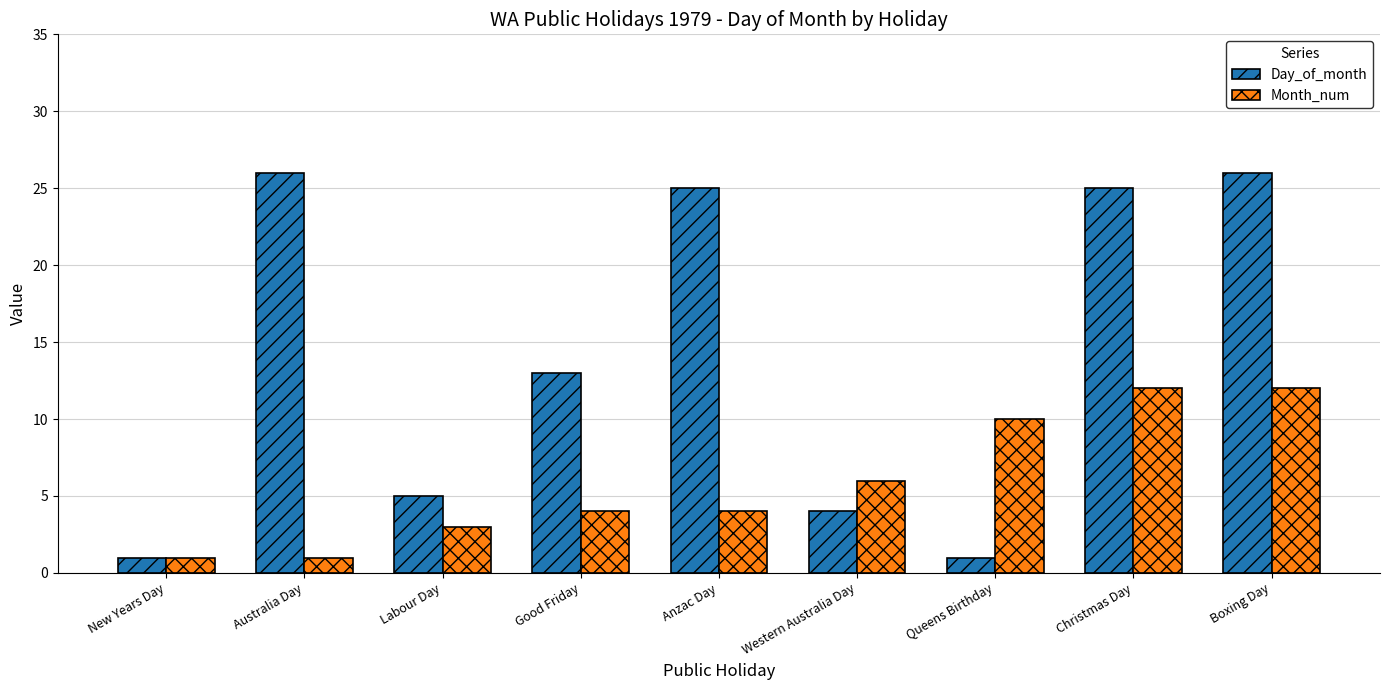

What is the total value across all series at Christmas Day?

37